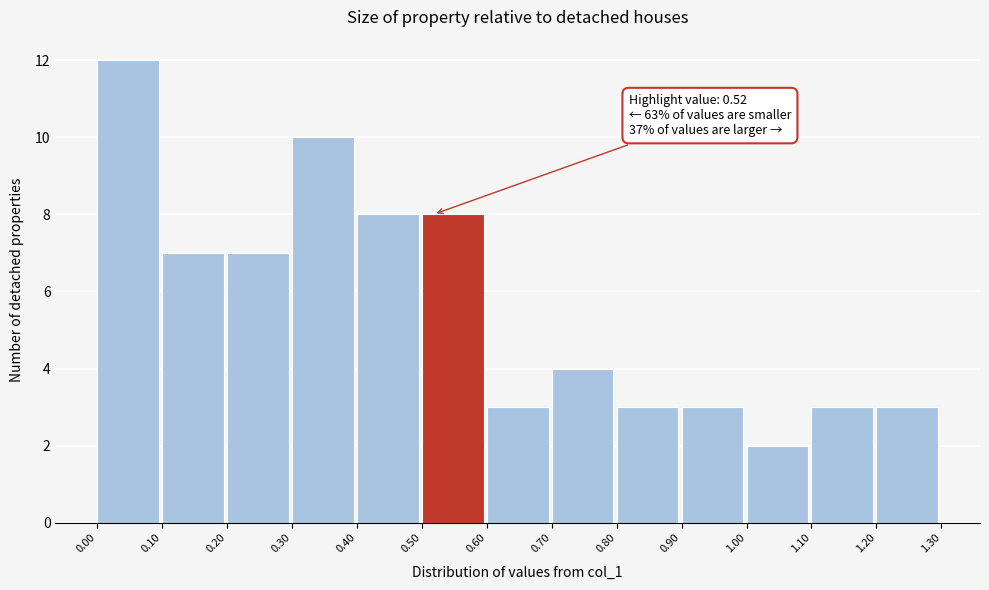

Which range on the x-axis has the tallest bar?

0.00 to 0.10